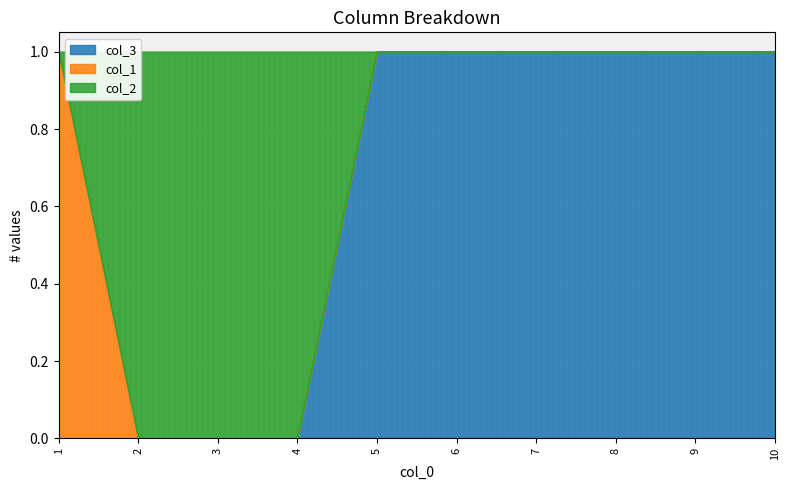

Which series has the largest total across all categories?

col_3